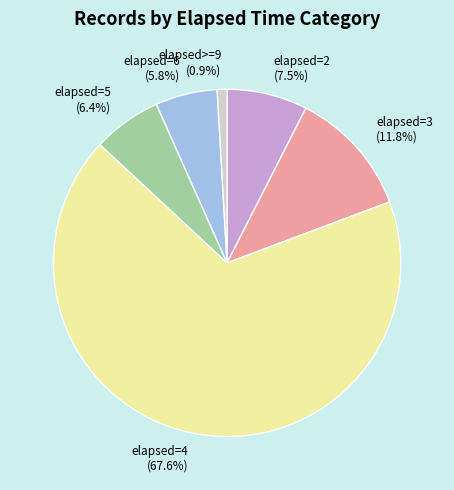

How many slices are in this pie chart?

6